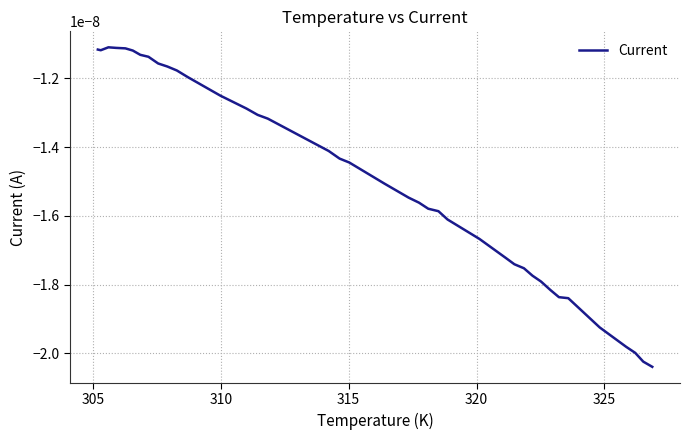

How many points are higher than both their immediate neighbors (excluding endpoints)?

1